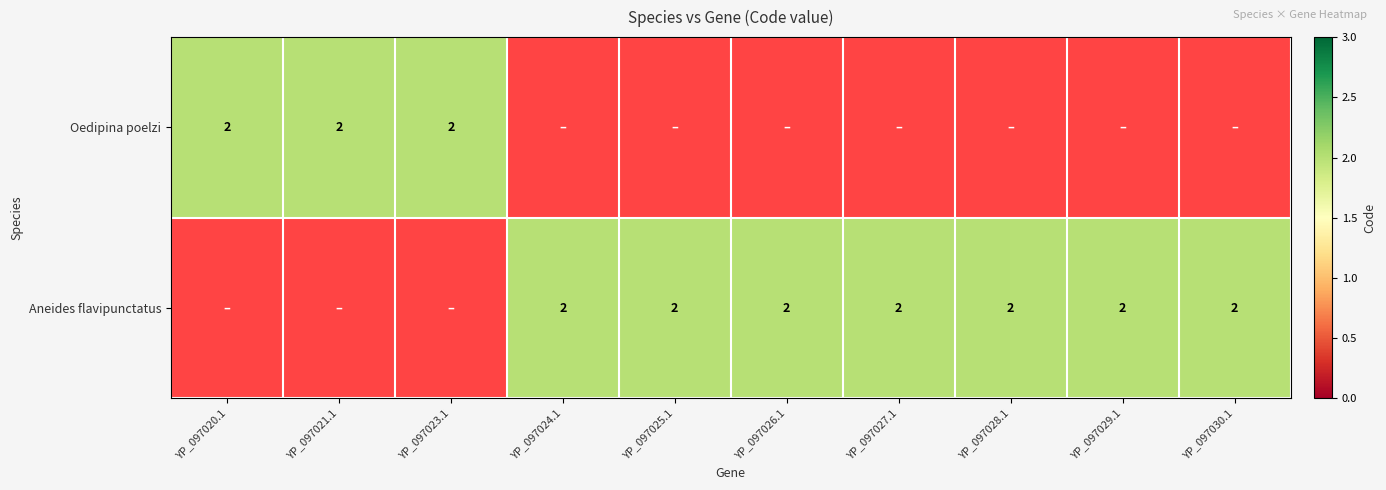

True or false: Aneides flavipunctatus has a value of 2 at 4.

True